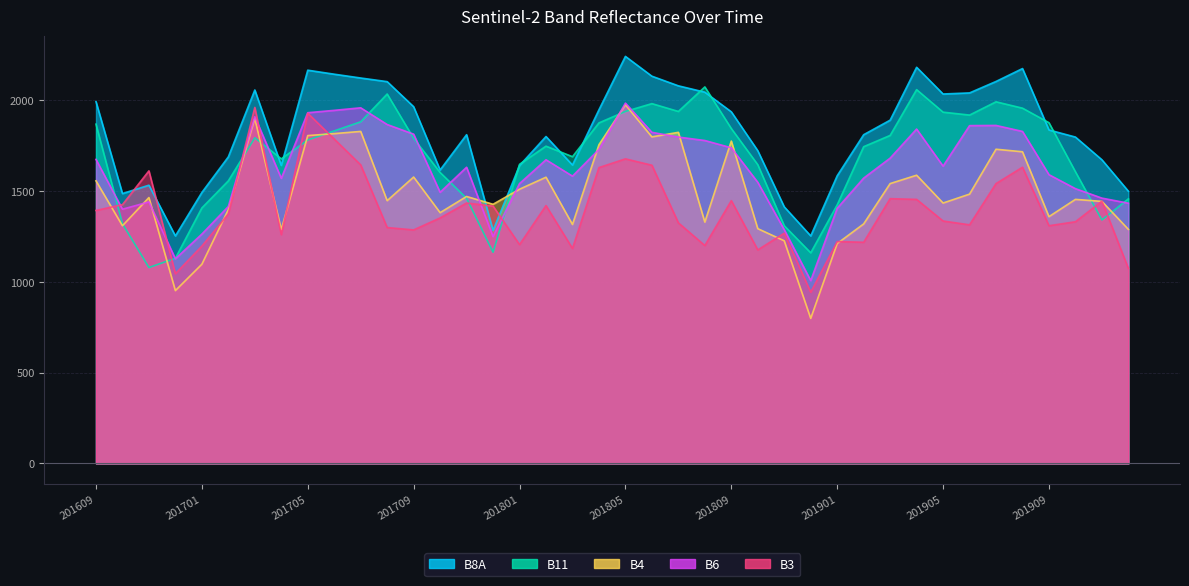

Reading right to left, extract all data points from this chart.

B4: 201912=1288	201911=1442	201910=1453	201909=1358	201908=1715	201907=1729	201906=1482	201905=1433	201904=1586	201903=1540	201902=1318	201901=1210	201812=798	201811=1225	201810=1292	201809=1774	201808=1328	201807=1822	201806=1797	201805=1974	201804=1754	201803=1315	201802=1575	201801=1509	201712=1426	201711=1469	201710=1380	201709=1576	201708=1446	201707=1827	201706=1815	201705=1804	201704=1287	201703=1898	201702=1397	201701=1096	201612=951	201611=1463	201610=1308	201609=1555
B6: 201912=1432	201911=1460	201910=1512	201909=1589	201908=1827	201907=1860	201906=1859	201905=1636	201904=1840	201903=1680	201902=1570	201901=1404	201812=1006	201811=1286	201810=1547	201809=1737	201808=1777	201807=1796	201806=1822	201805=1983	201804=1728	201803=1581	201802=1671	201801=1540	201712=1248	201711=1630	201710=1492	201709=1812	201708=1865	201707=1957	201706=1943	201705=1930	201704=1569	201703=1908	201702=1414	201701=1262	201612=1126	201611=1439	201610=1399	201609=1673
B8A: 201912=1498	201911=1671	201910=1796	201909=1835	201908=2173	201907=2102	201906=2039	201905=2033	201904=2180	201903=1889	201902=1809	201901=1583	201812=1252	201811=1412	201810=1721	201809=1935	201808=2043	201807=2078	201806=2131	201805=2240	201804=1946	201803=1642	201802=1799	201801=1639	201712=1282	201711=1809	201710=1615	201709=1963	201708=2101	201707=2121	201706=2142	201705=2164	201704=1640	201703=2055	201702=1687	201701=1491	201612=1252	201611=1531	201610=1485	201609=1991
B11: 201912=1456	201911=1340	201910=1605	201909=1875	201908=1955	201907=1990	201906=1917	201905=1933	201904=2057	201903=1805	201902=1743	201901=1423	201812=1159	201811=1308	201810=1644	201809=1843	201808=2072	201807=1937	201806=1980	201805=1937	201804=1874	201803=1688	201802=1746	201801=1646	201712=1162	201711=1459	201710=1601	201709=1789	201708=2033	201707=1880	201706=1830	201705=1780	201704=1676	201703=1792	201702=1555	201701=1406	201612=1129	201611=1078	201610=1319	201609=1867
B3: 201912=1073	201911=1443	201910=1330	201909=1308	201908=1630	201907=1540	201906=1313	201905=1334	201904=1453	201903=1457	201902=1217	201901=1221	201812=942	201811=1267	201810=1175	201809=1446	201808=1199	201807=1324	201806=1641	201805=1676	201804=1628	201803=1183	201802=1419	201801=1204	201712=1416	201711=1433	201710=1351	201709=1285	201708=1298	201707=1643	201706=1785	201705=1927	201704=1259	201703=1959	201702=1373	201701=1196	201612=1044	201611=1610	201610=1424	201609=1392